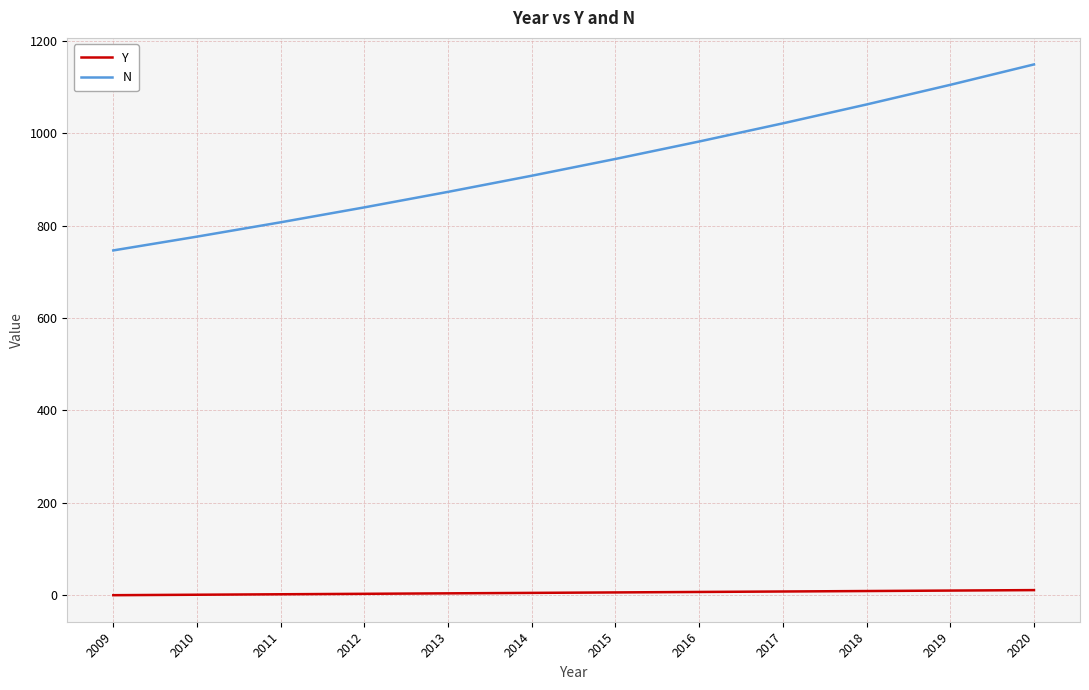

True or false: N has a value of 1310.8 at 2010.

False